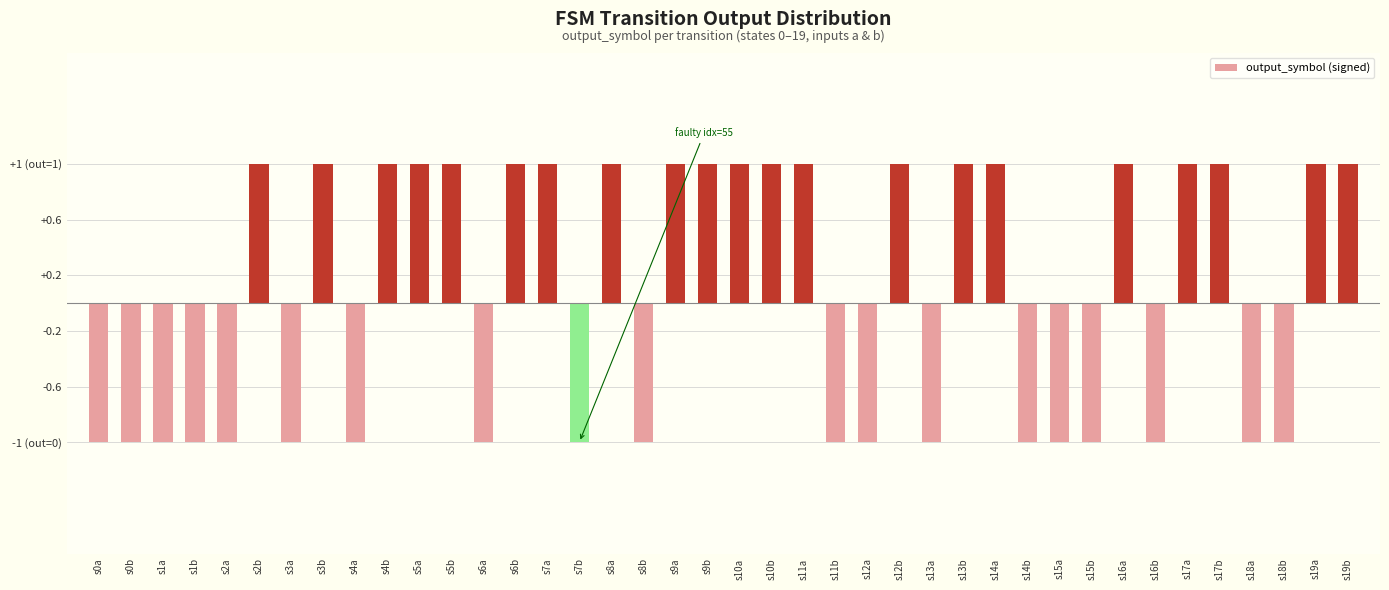

Are the bars horizontal?

No